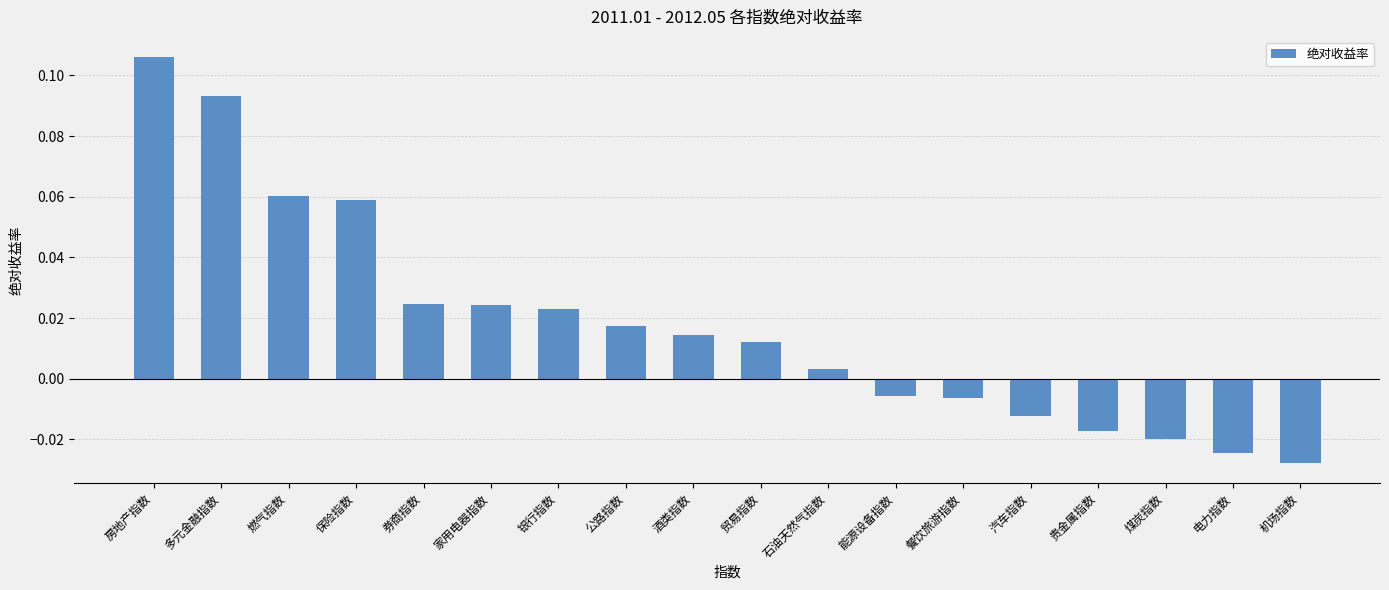

What position from the right is 家用电器指数?

13